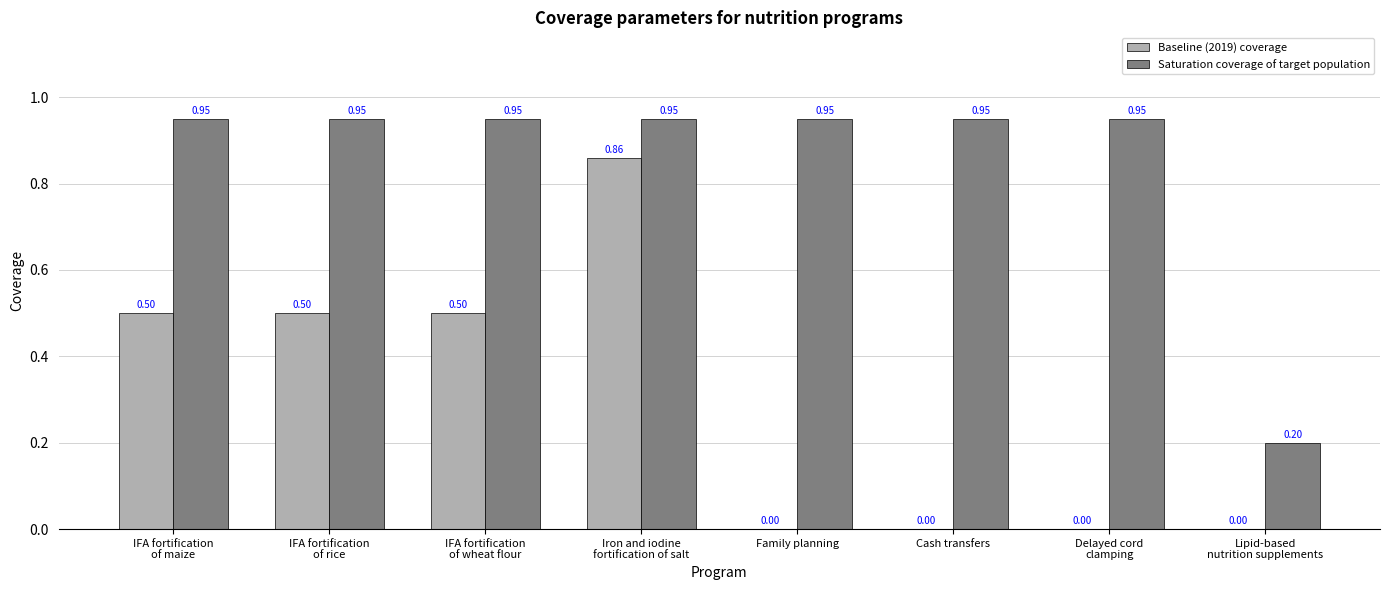

Which series has the largest range (max minus min)?

Baseline (2019) coverage